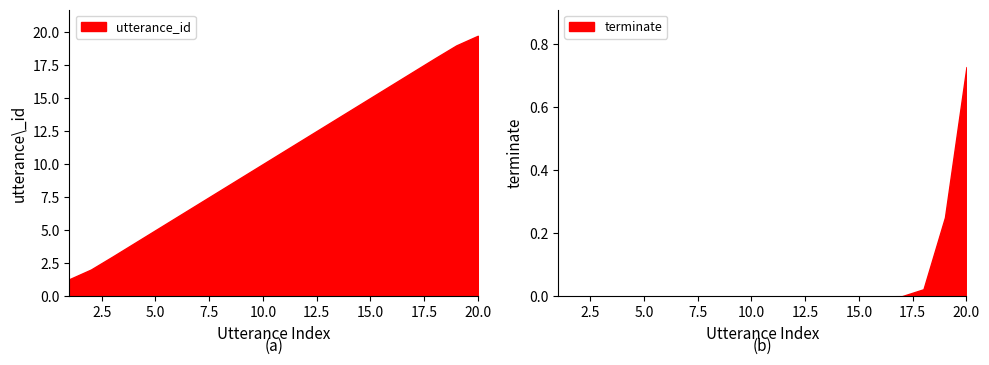

What is the difference between the maximum and minimum values in the utterance_id series?

18.4